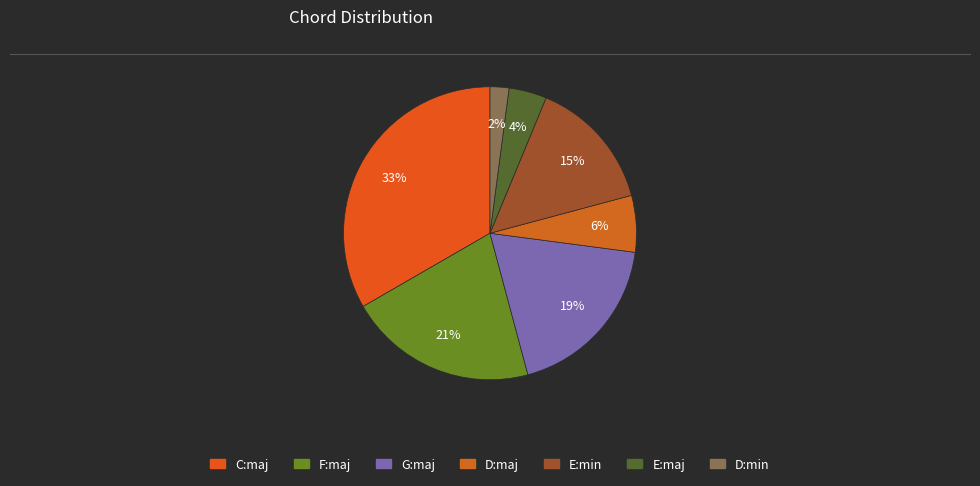

What is the smallest slice in the pie chart?

D:min